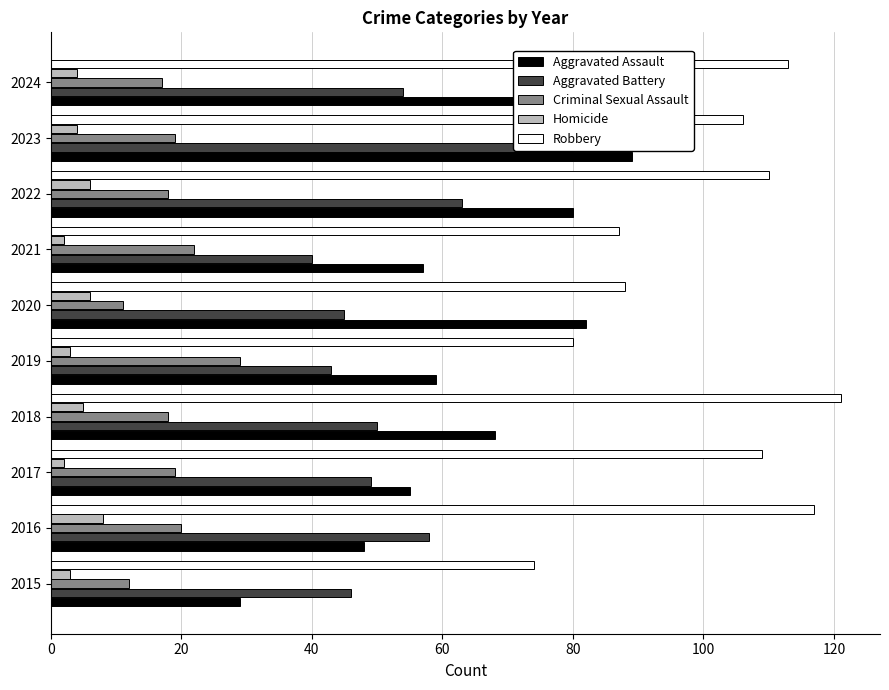

How many bars are there in total?

50